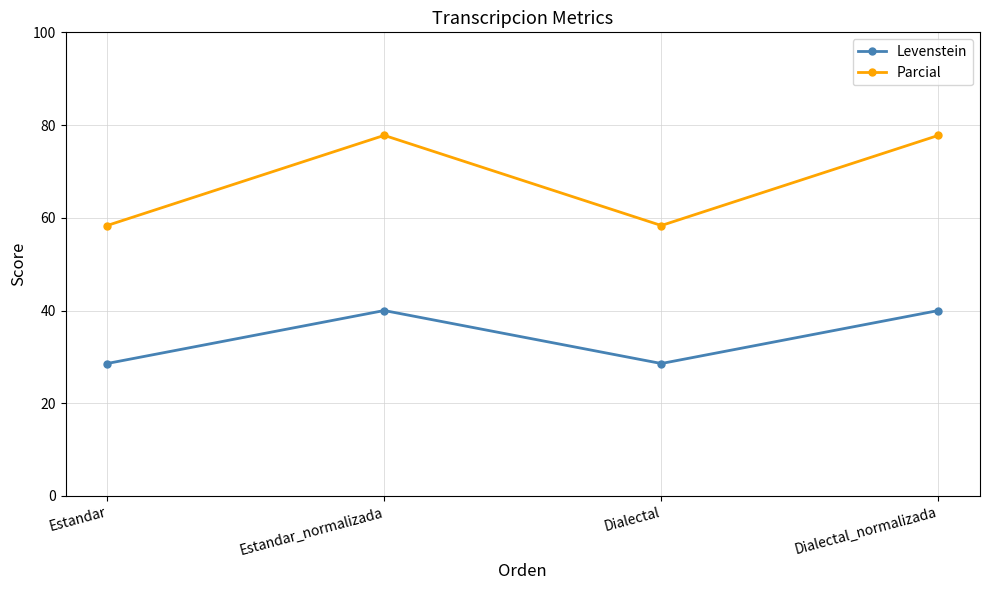

Count the number of data series in this chart.

2